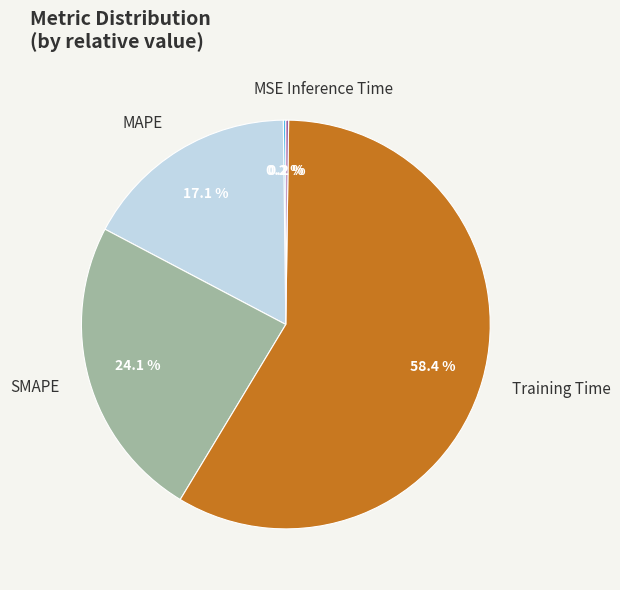

Is there a majority slice in this chart?

Yes